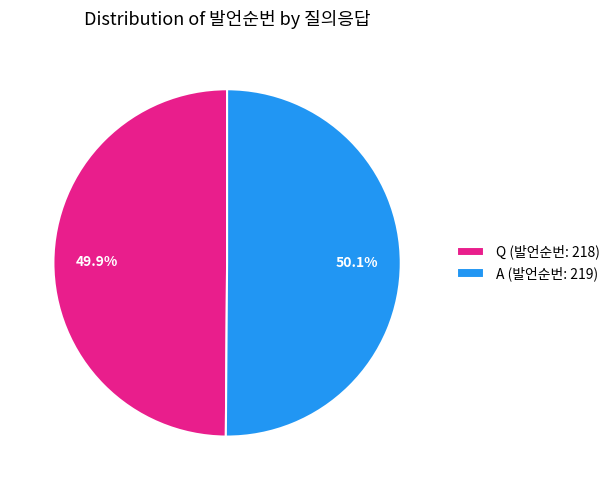

Approximately how many times larger is the value at Q compared to A?

1.0